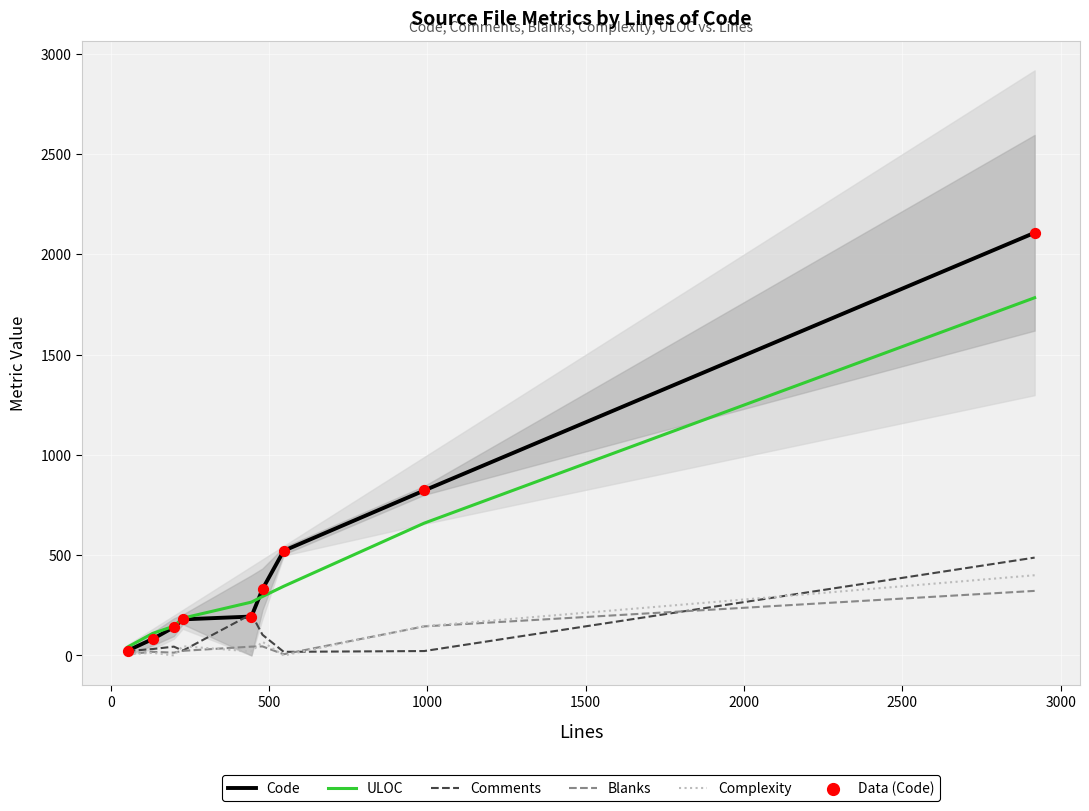

Which series contains the lowest Y value?

Complexity